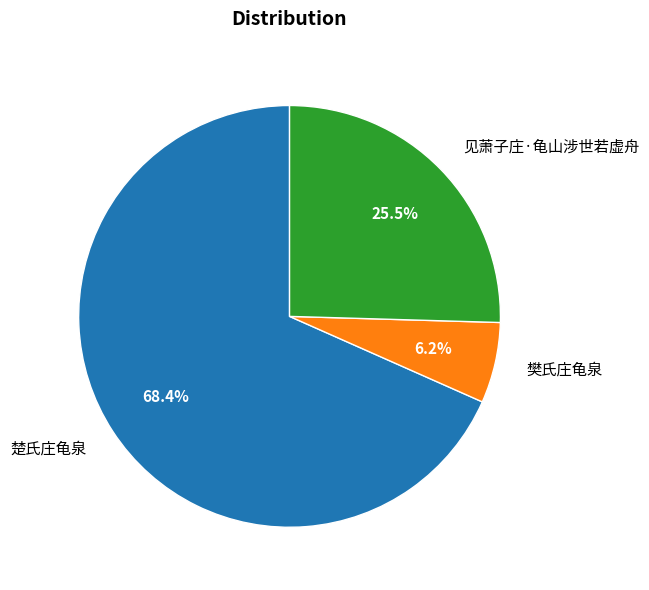

Rank the categories by value from highest to lowest.

楚氏庄龟泉, 见萧子庄·龟山涉世若虚舟, 樊氏庄龟泉